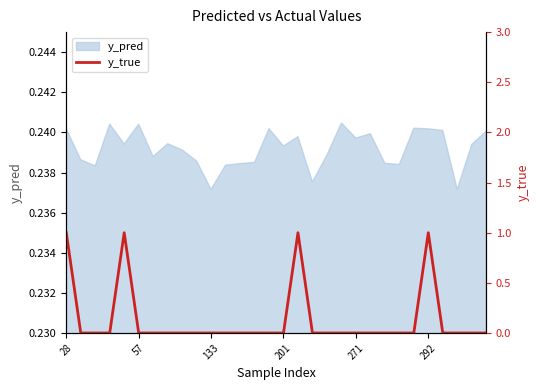

Where is the data nearest to the value 0?

57